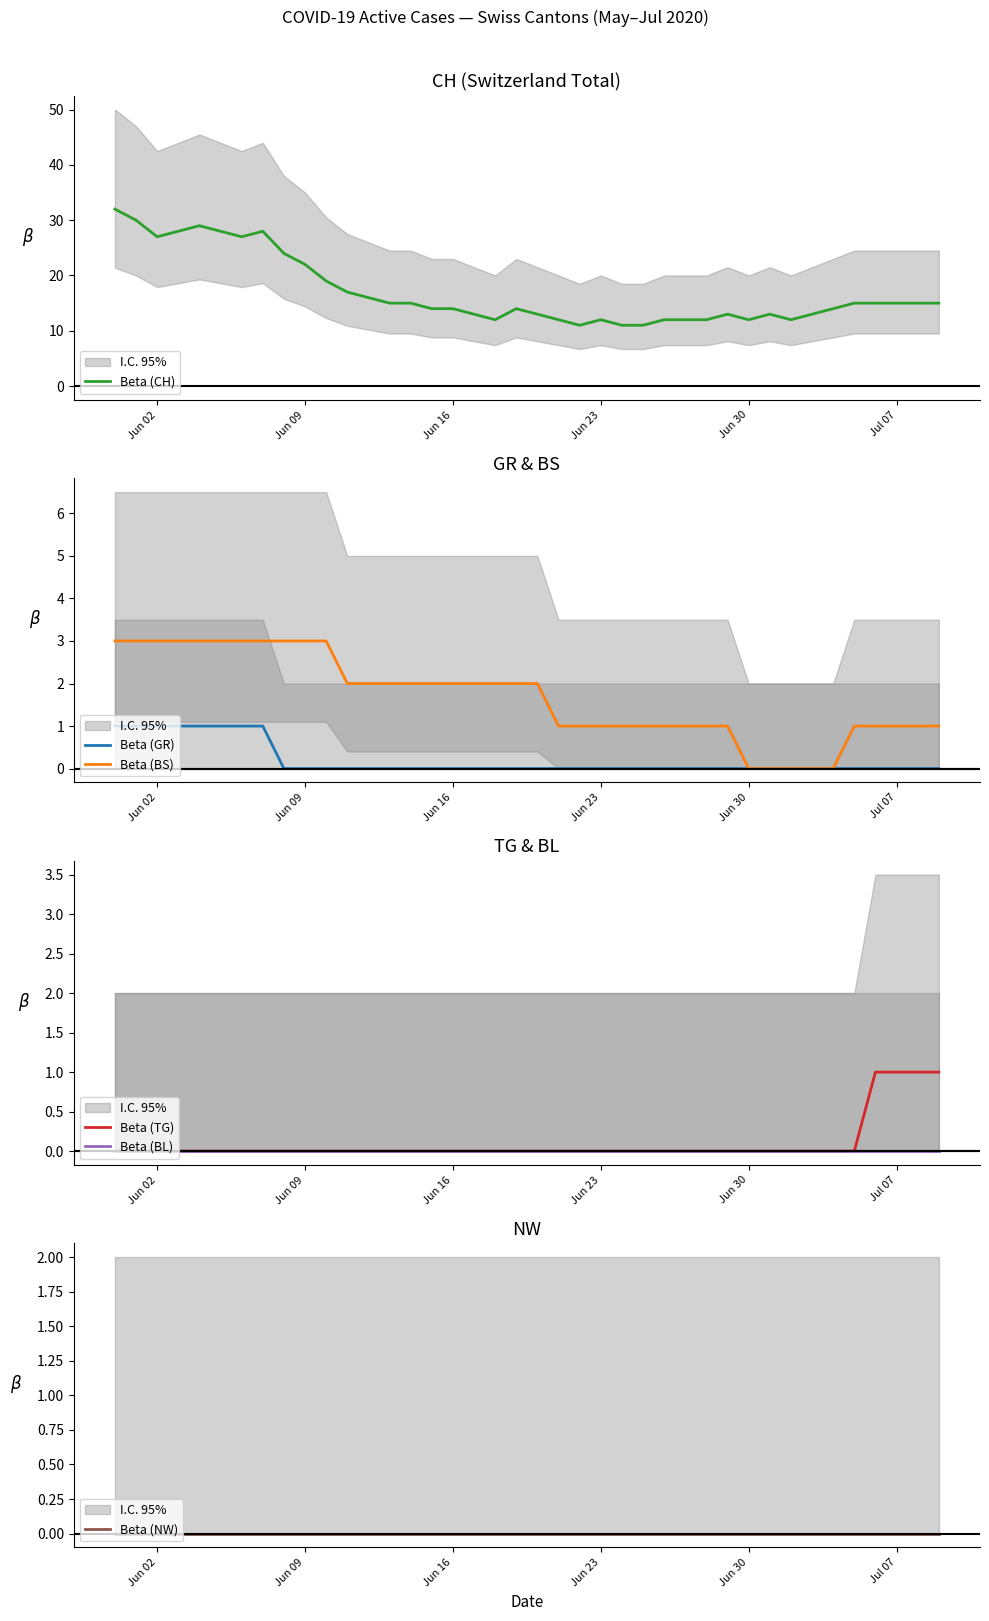

What is the maximum value for Beta (CH)?

32